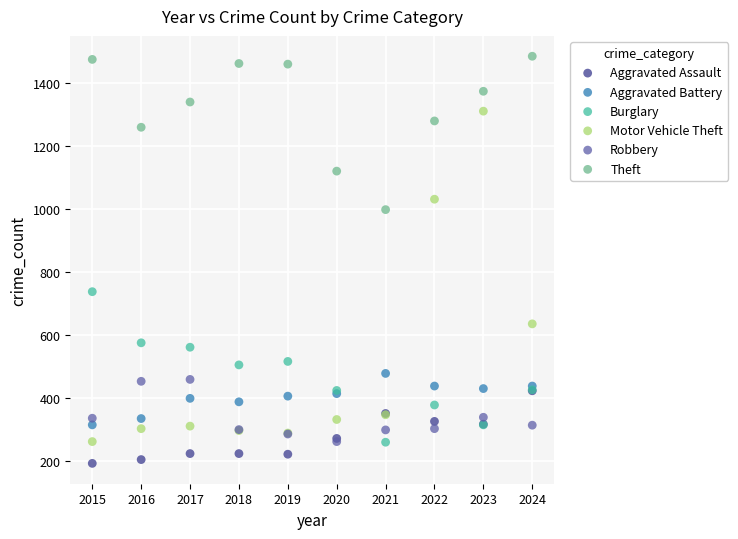

Which series contains the lowest Y value?

Aggravated Assault